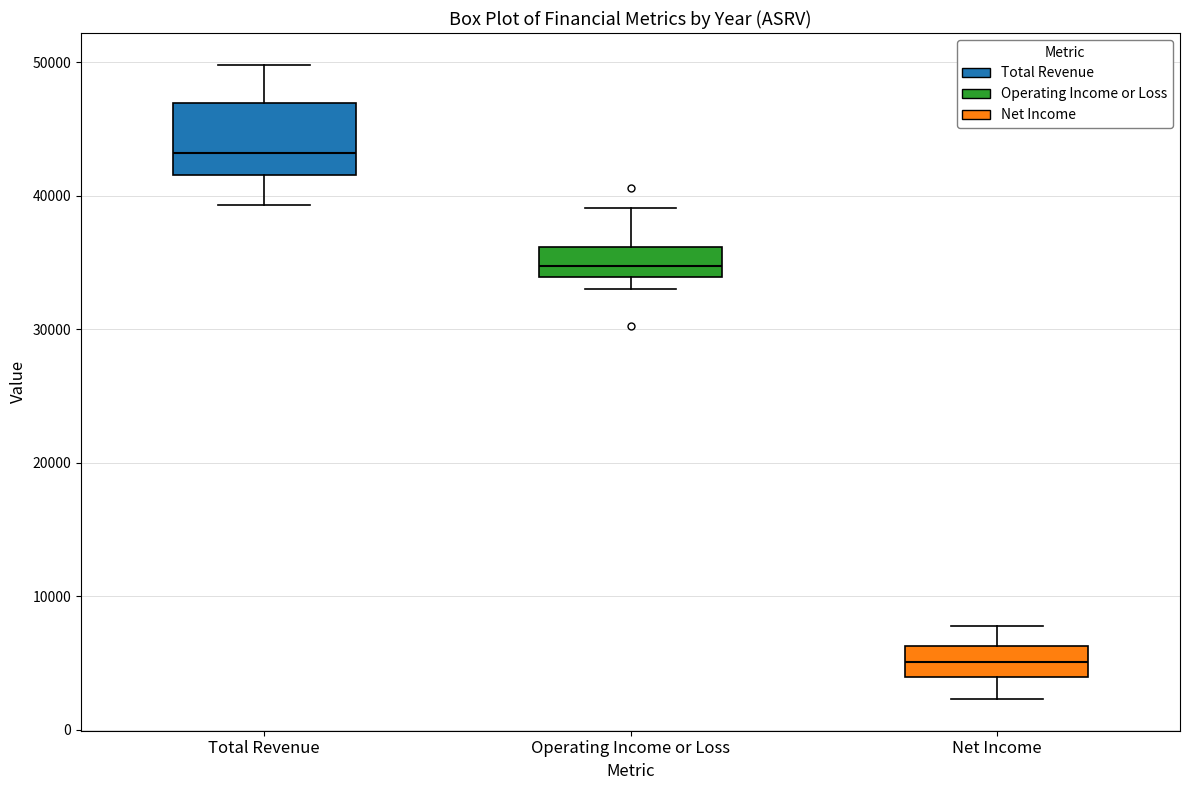

Where does the median line of the box for Net Income sit on the y-axis? The values are not printed on the chart, so give them approximately, as read against the axis.

5000